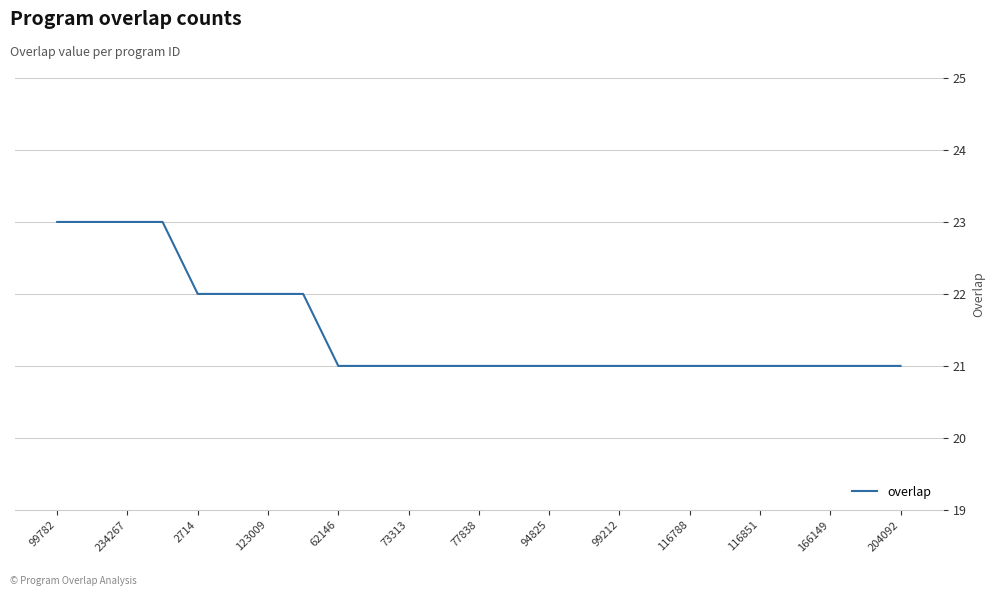

Reading right to left, transcribe all the data shown in this chart.

21	21	21	21	21	21	21	21	21	21	21	21	21	21	21	21	21	22	22	22	22	23	23	23	23